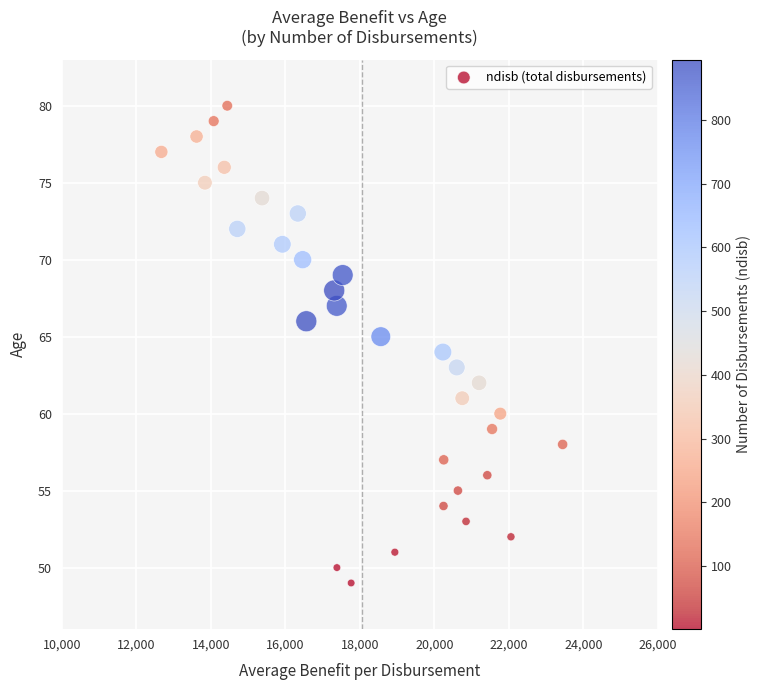

What is the range of Y values (max minus min)?

31